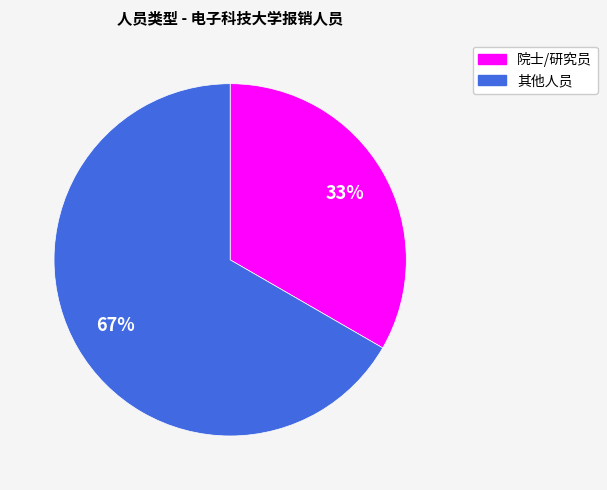

The 院士/研究员 slice represents 33% of the pie. True or false?

True